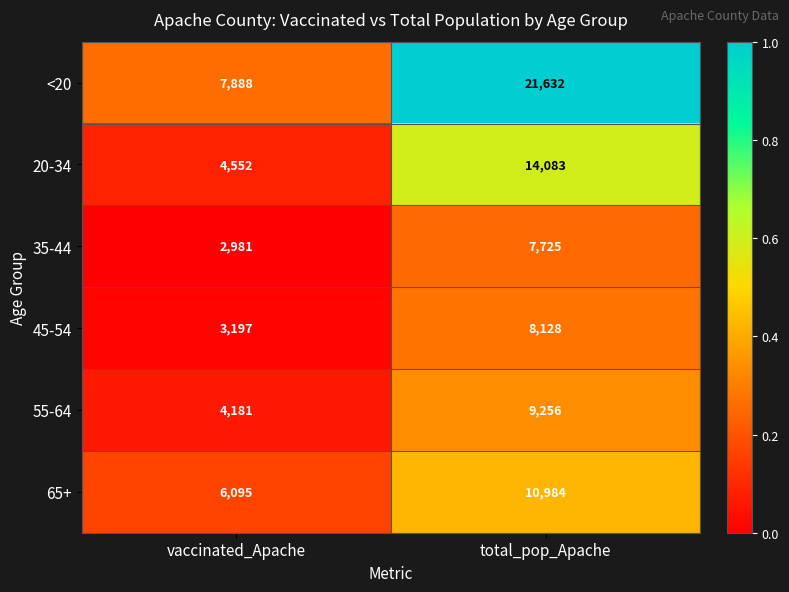

What is the difference between the maximum and minimum values in the <20 series?

13744